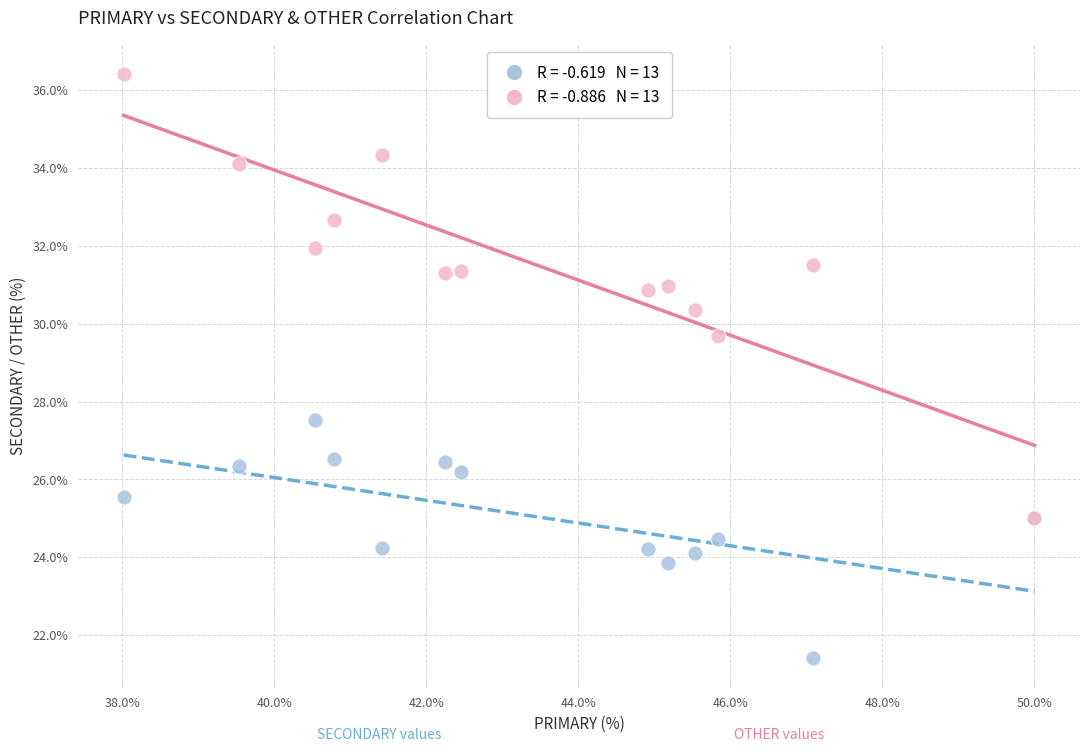

Across all series, what Y value is closest to 28?

27.5